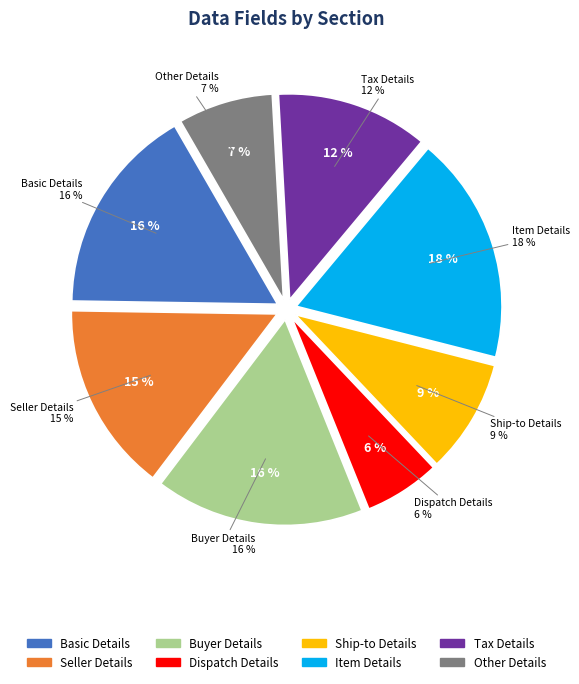

How many slices are in this pie chart?

8